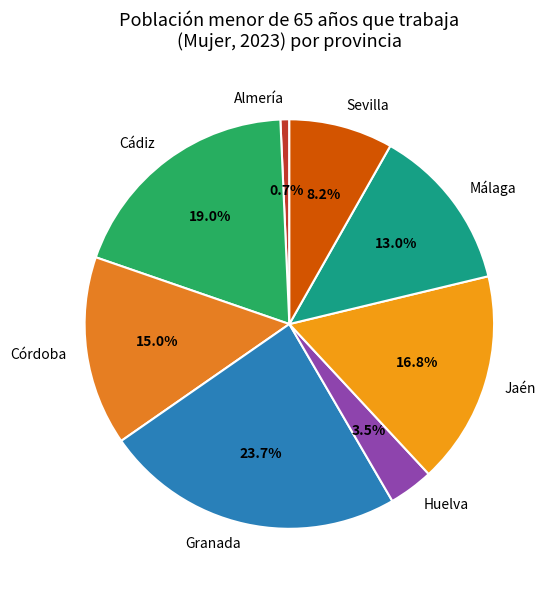

To the nearest percent, what portion does Sevilla represent?

8%